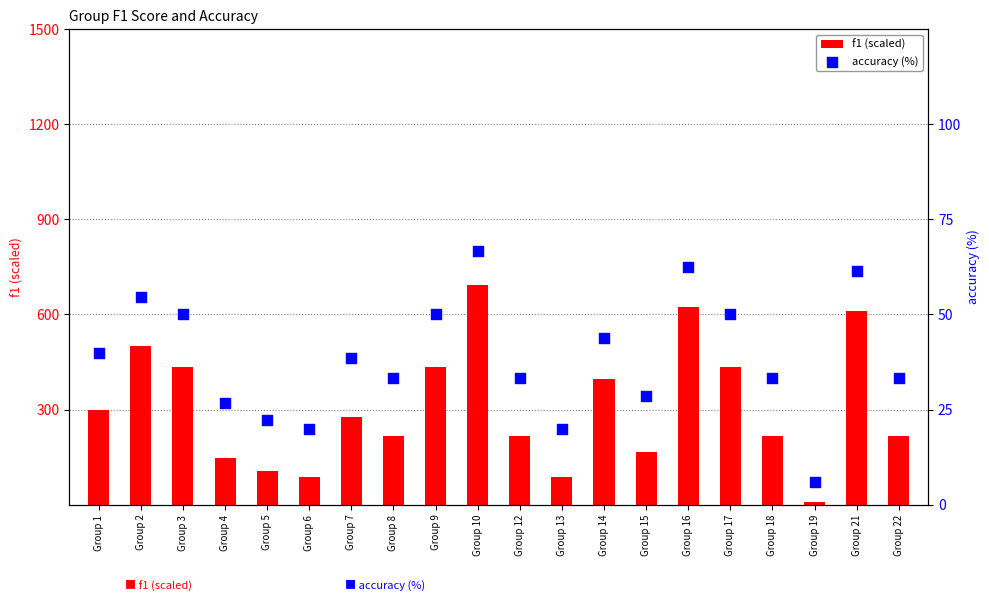

Which series has the largest total across all categories?

f1 (scaled)